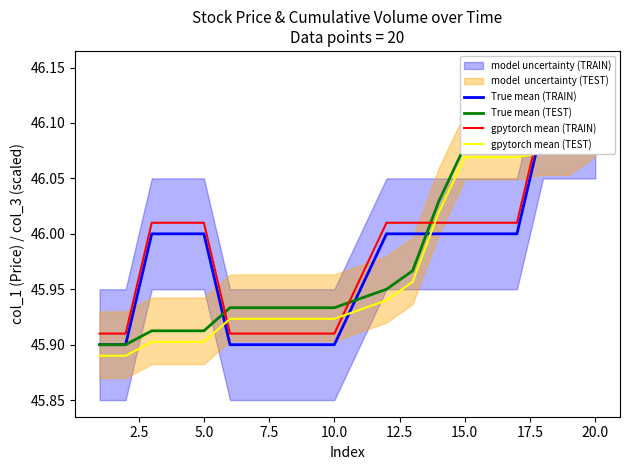

How many categories are shown in the chart?

20